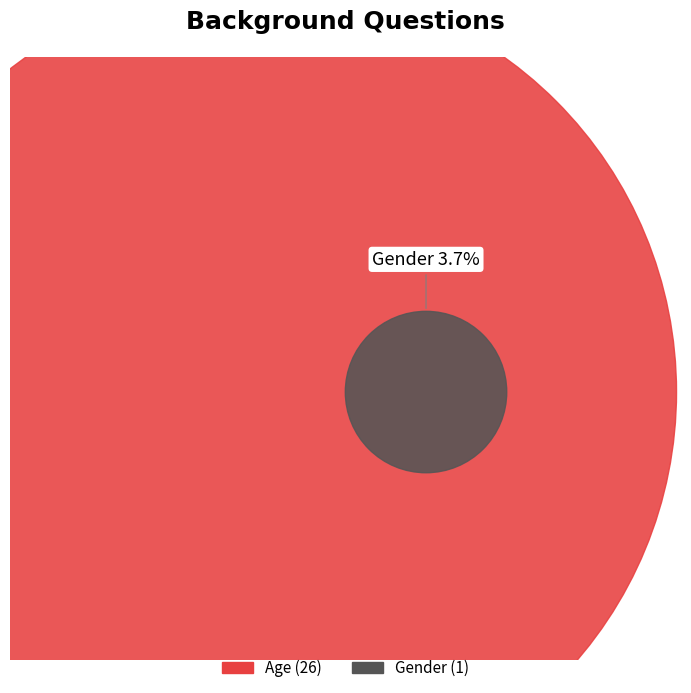

To the nearest percent, what portion does Age represent?

96%